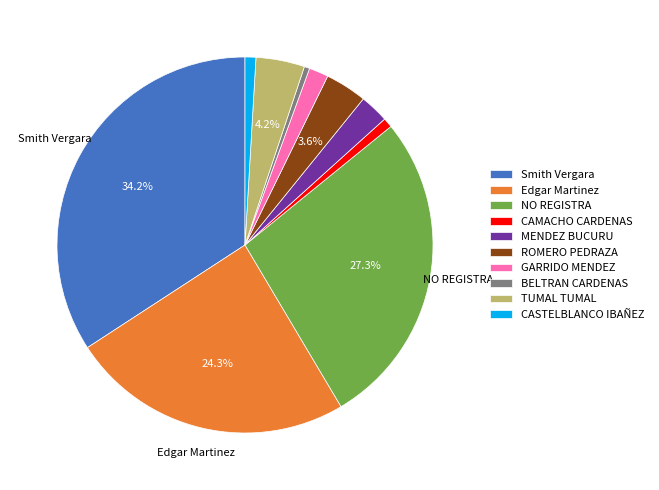

Which category has the biggest portion of the pie?

Smith Vergara